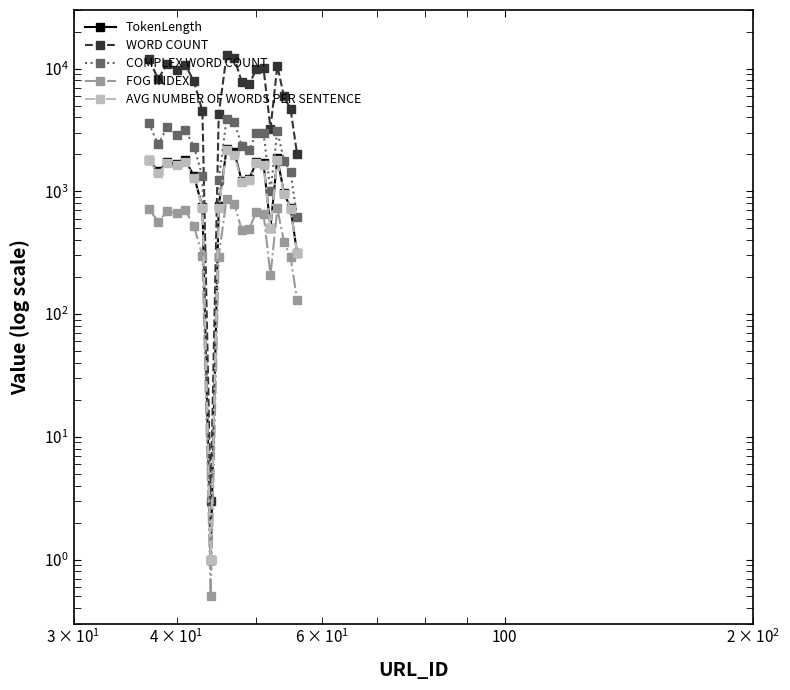

What is the difference between the maximum and minimum values in the FOG INDEX series?

865.5